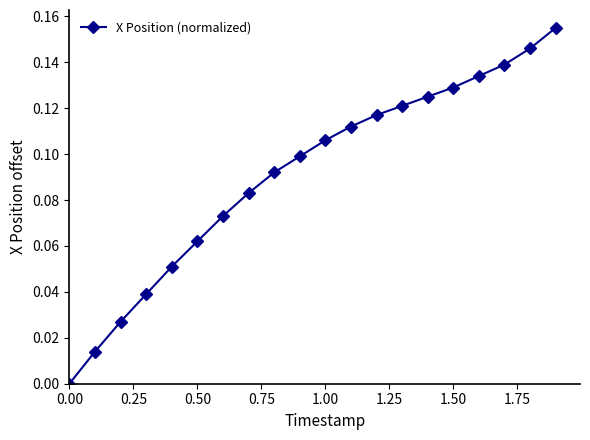

True or false: the data has more than 0 interior local peaks.

False